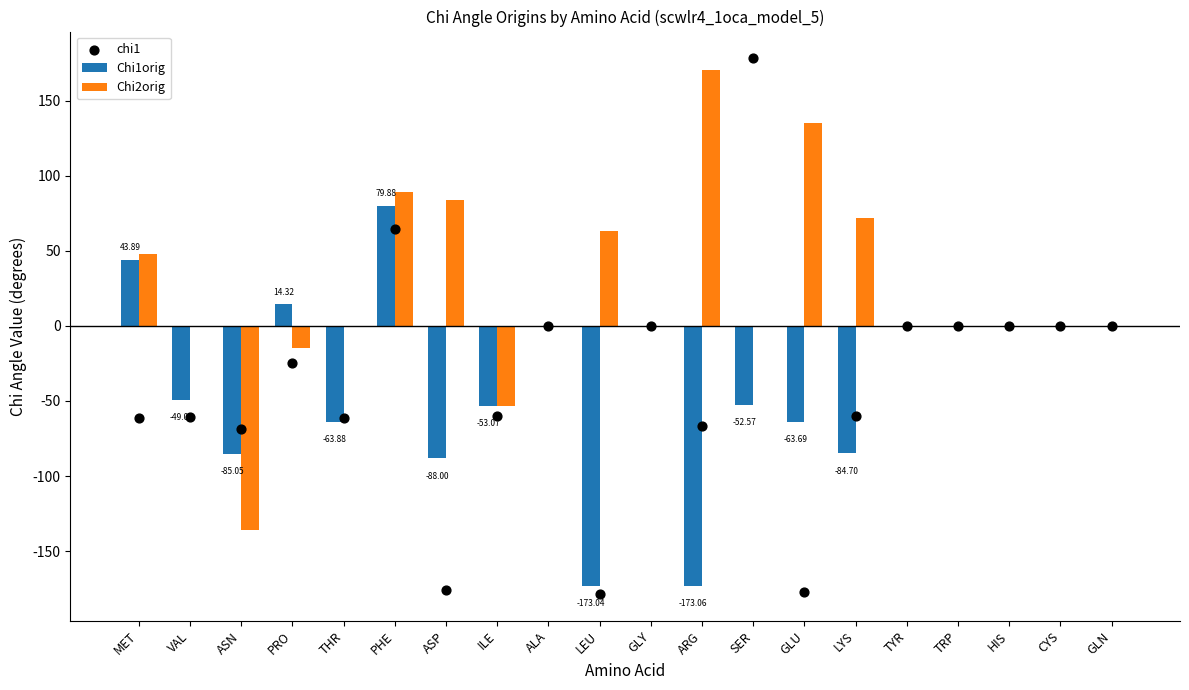

At how many categories does at least one series exceed 69?

6